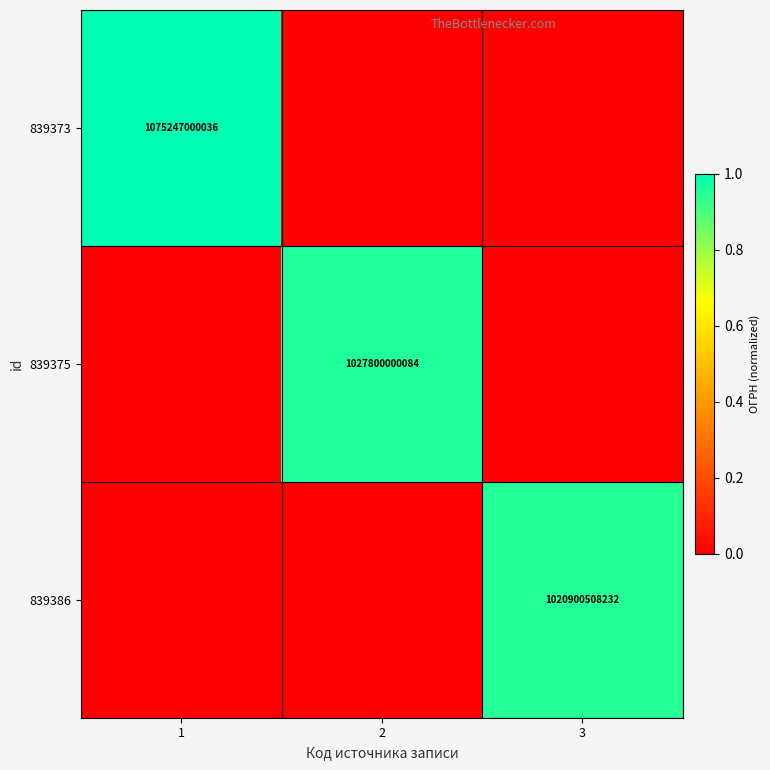

True or false: 839373 has a value of 1075247000036 at 1.

True